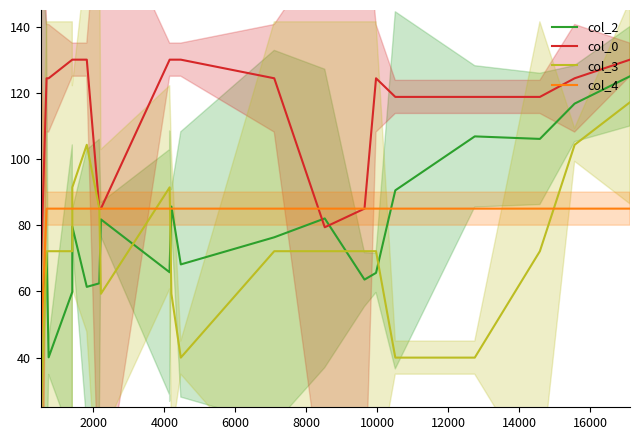

True or false: col_4 and col_3 cross at least once.

True